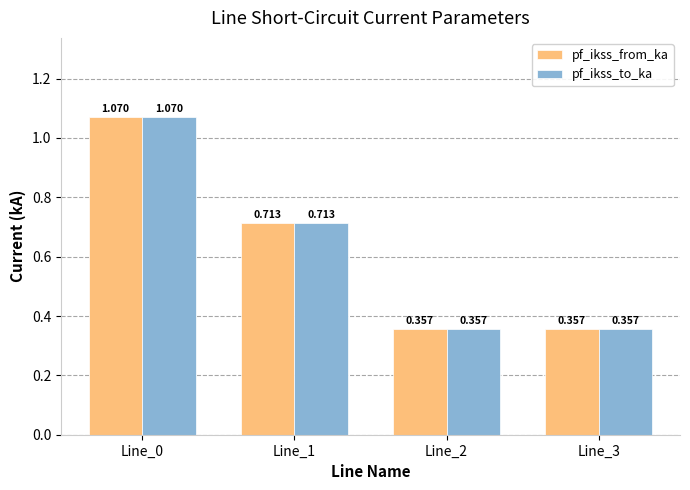

List the series in order of their peak value, highest first.

pf_ikss_from_ka, pf_ikss_to_ka